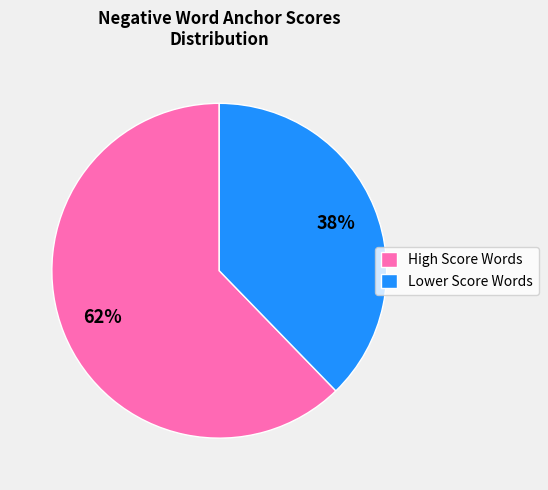

What percentage is the Lower Score Words slice, to the nearest percent?

38%